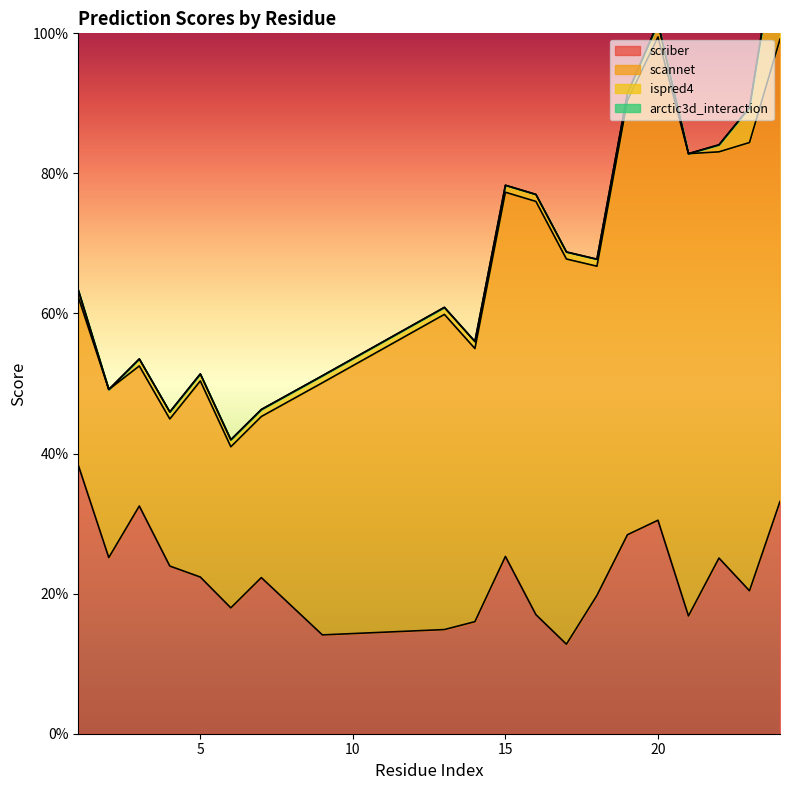

At which category is the sum across all series the highest?

24